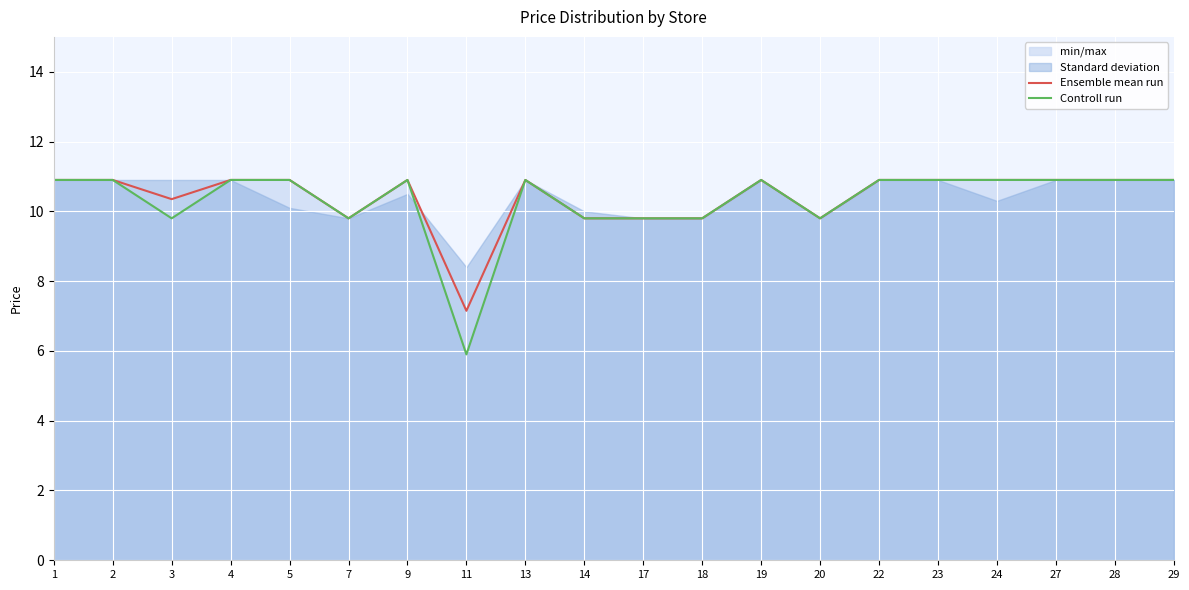

At which category does Controll run reach its first local valley?

3